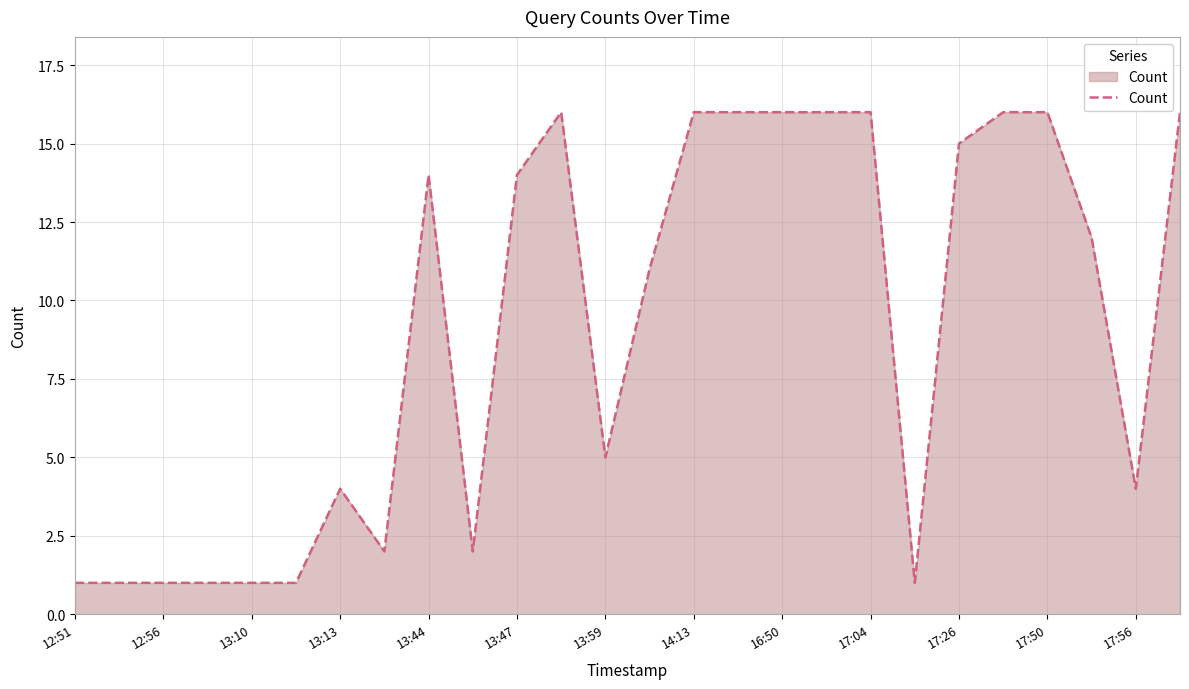

What is the difference between the maximum and minimum values?

15